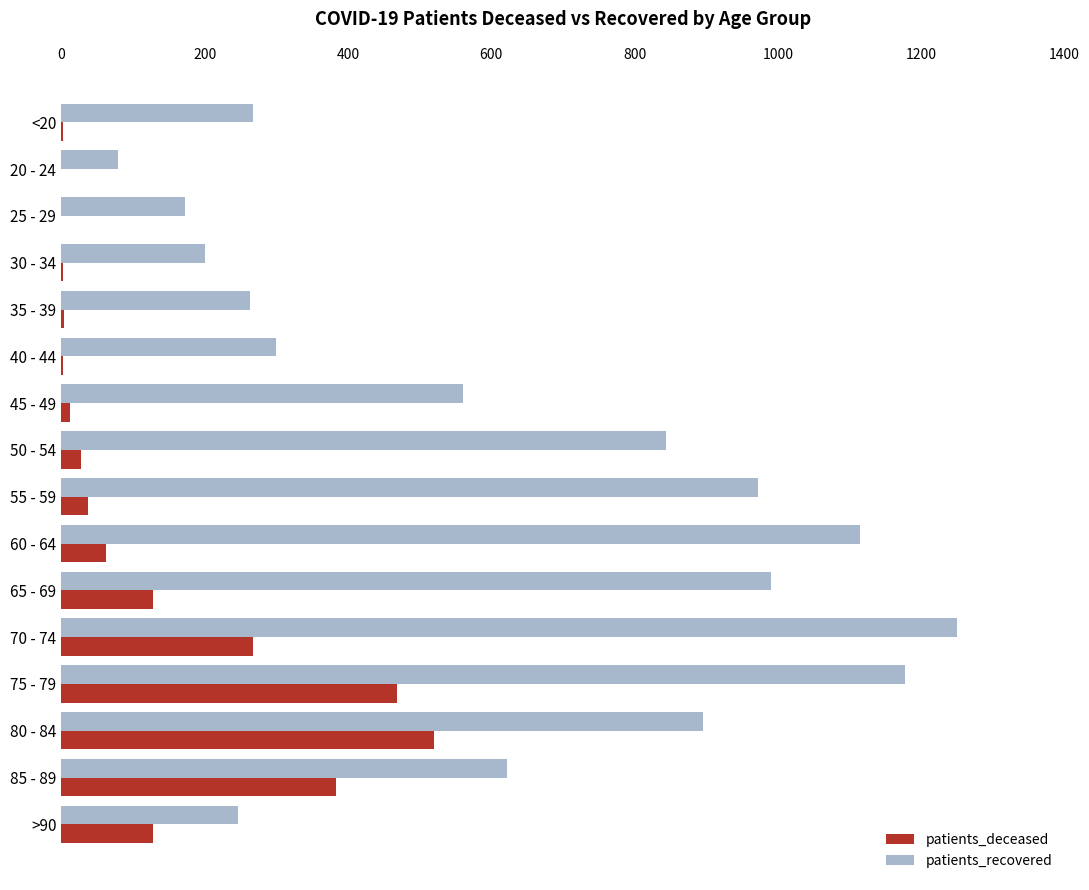

At which label does patients_recovered reach its peak?

70 - 74